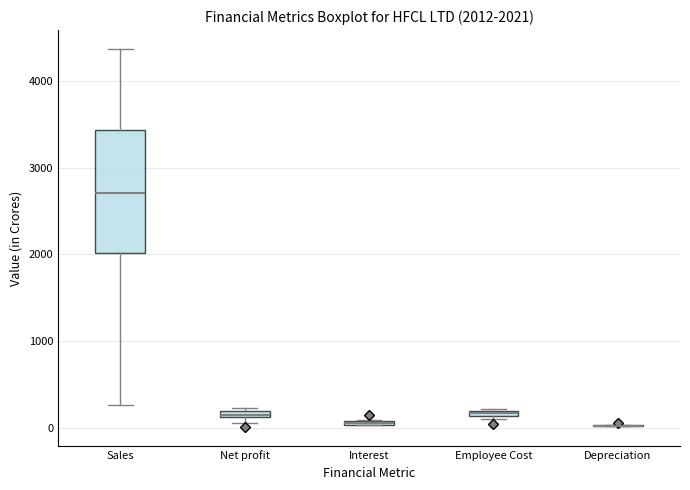

Which box is the tallest, from its lower edge to its upper edge?

Sales